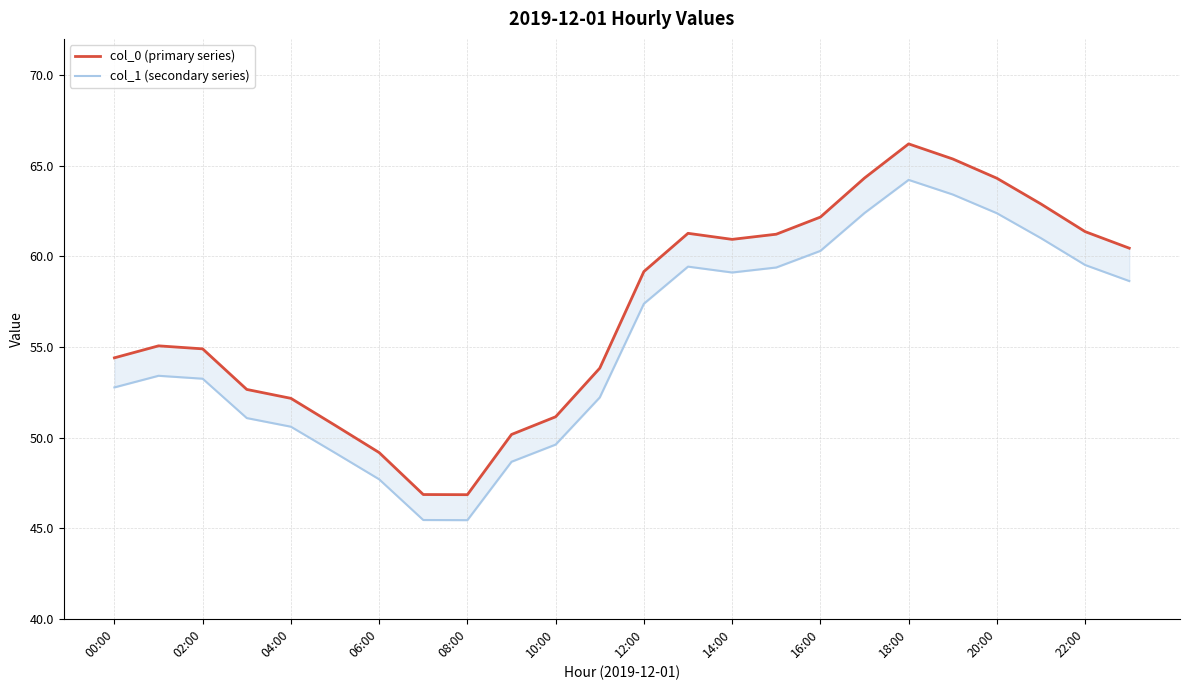

Reading left to right, what are all the values shown in this chart?

col_0 (primary series): 54.4	55.1	54.9	52.7	52.2	50.7	49.2	46.9	46.8	50.2	51.1	53.8	59.2	61.3	60.9	61.2	62.2	64.3	66.2	65.4	64.3	62.9	61.4	60.5
col_1 (secondary series): 52.8	53.4	53.2	51.1	50.6	49.2	47.7	45.5	45.4	48.7	49.6	52.2	57.4	59.4	59.1	59.4	60.3	62.4	64.2	63.4	62.4	61.0	59.5	58.6